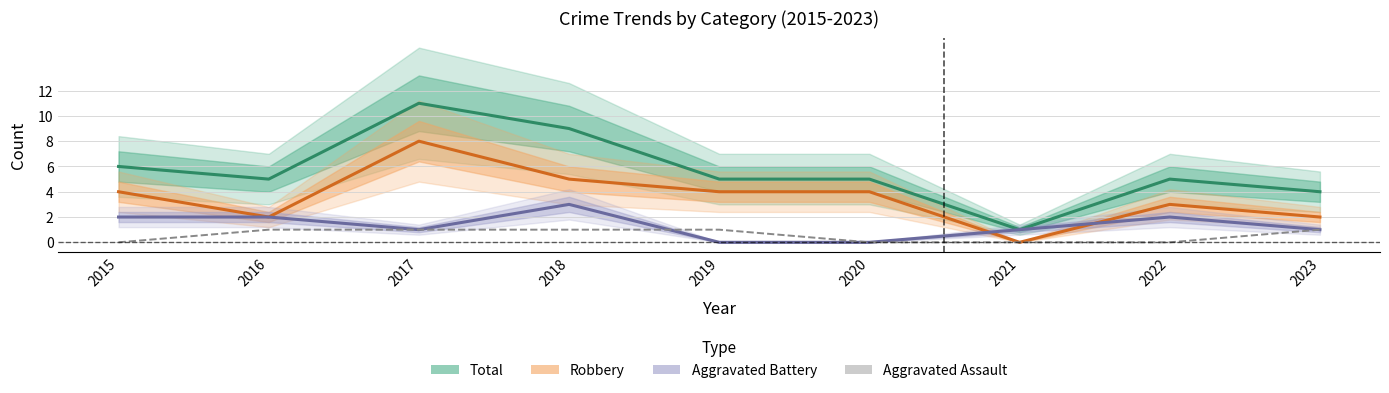

At which category is the sum across all series the highest?

2017